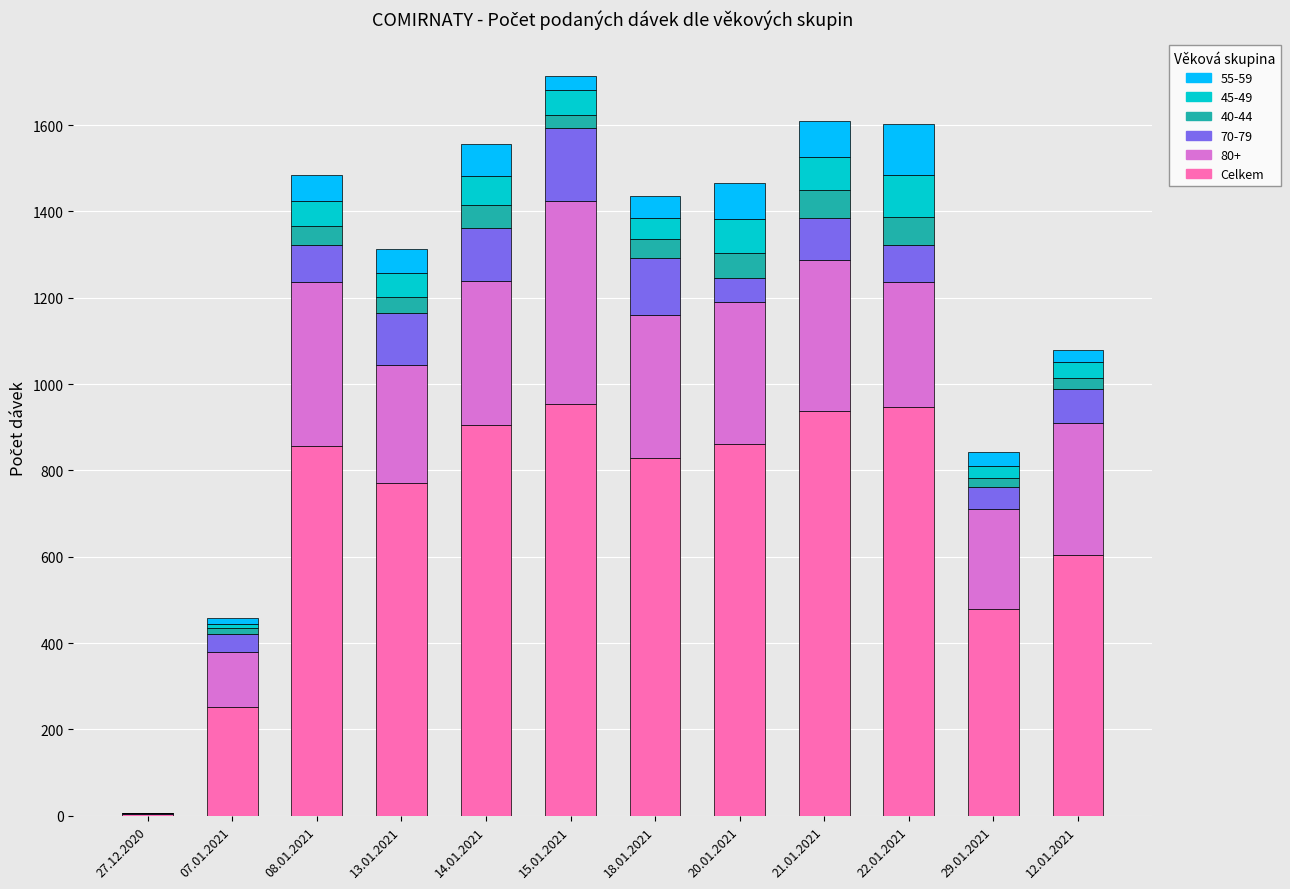

What is the highest value of the Celkem series?

954